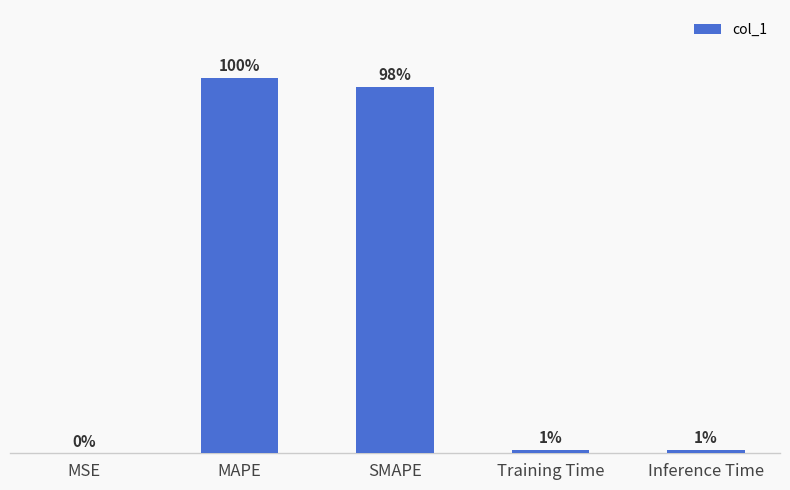

Reading left to right, extract all data points from this chart.

MSE=0.0	MAPE=4.9	SMAPE=4.8	Training Time=0.0	Inference Time=0.0